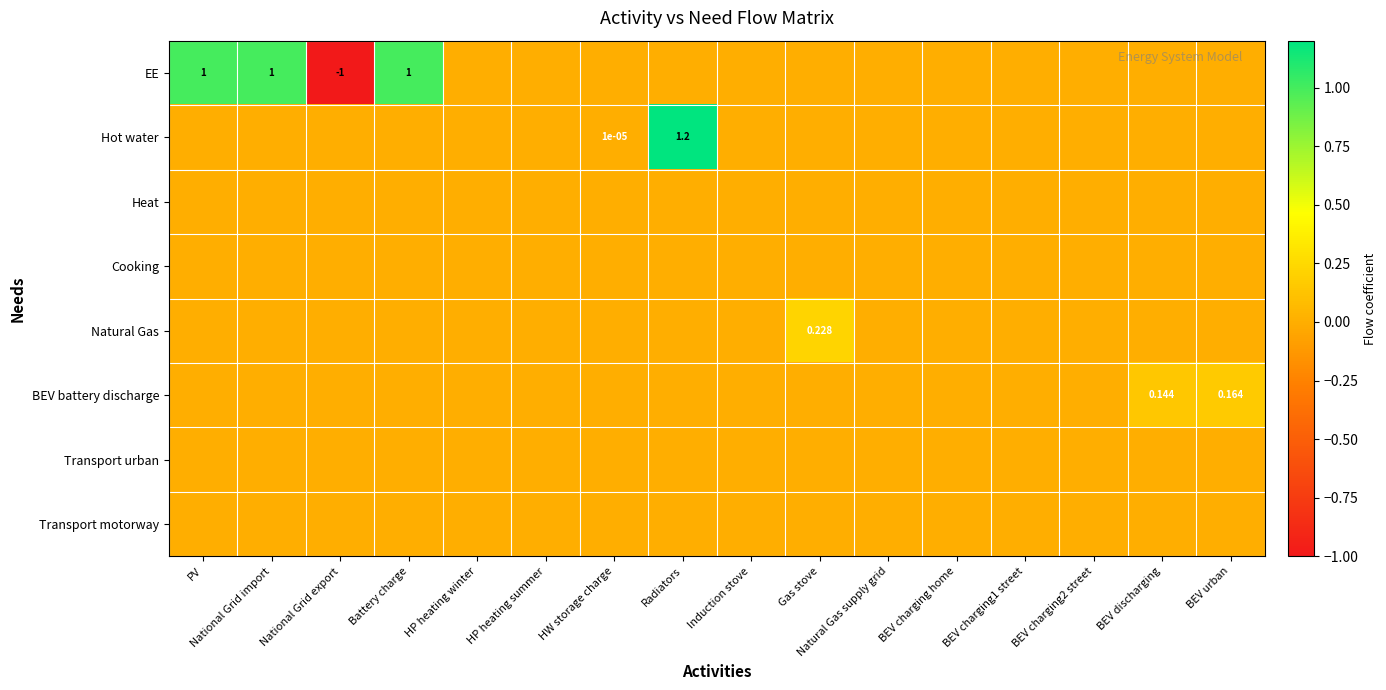

The value of Natural Gas at BEV charging2 street is 0.0. True or false?

True